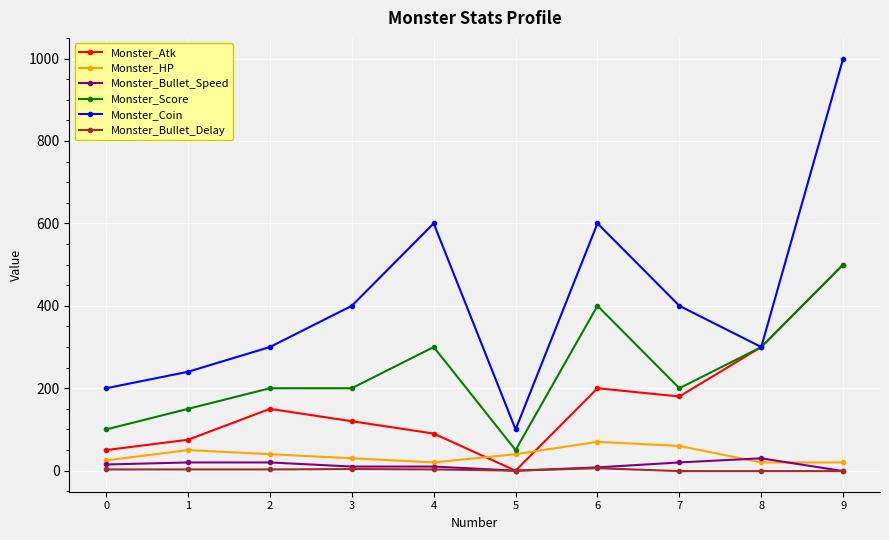

How many data points does each series have?

10